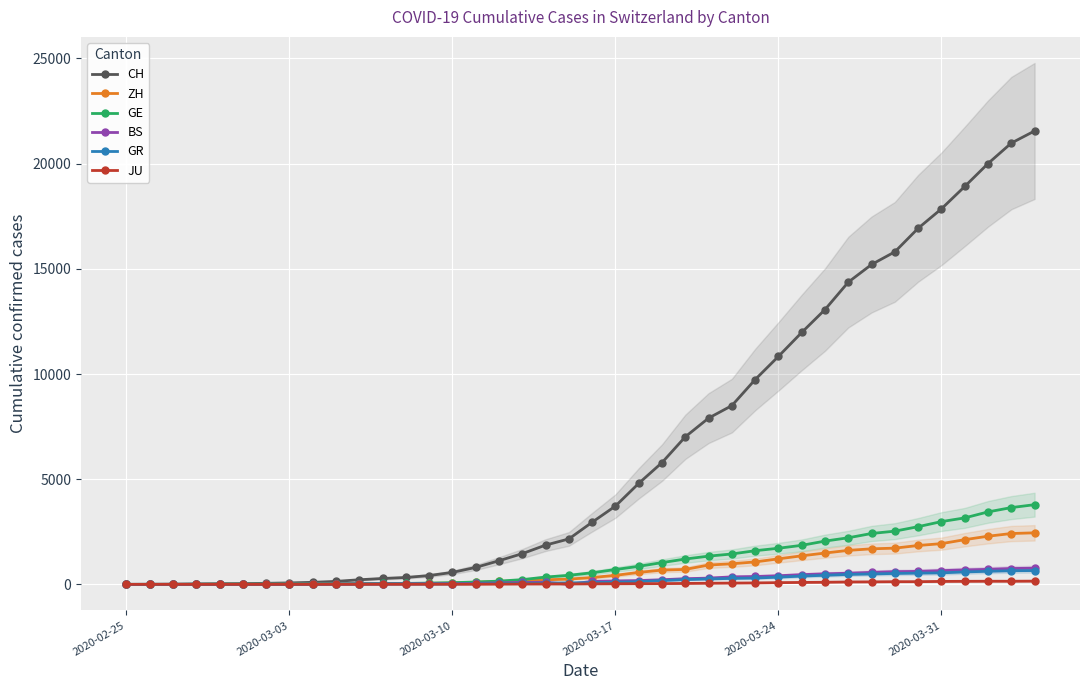

True or false: BS and GR intersect in this chart.

True